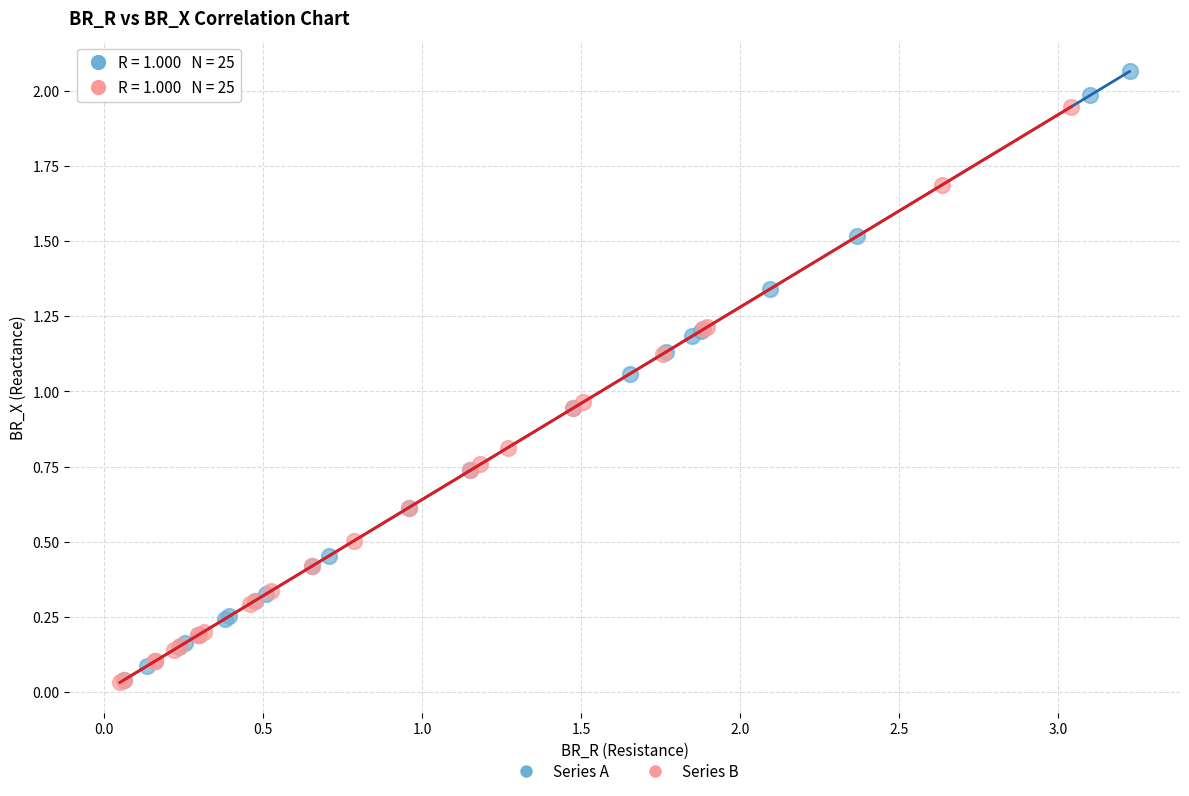

Which series reaches the maximum Y coordinate?

Series A